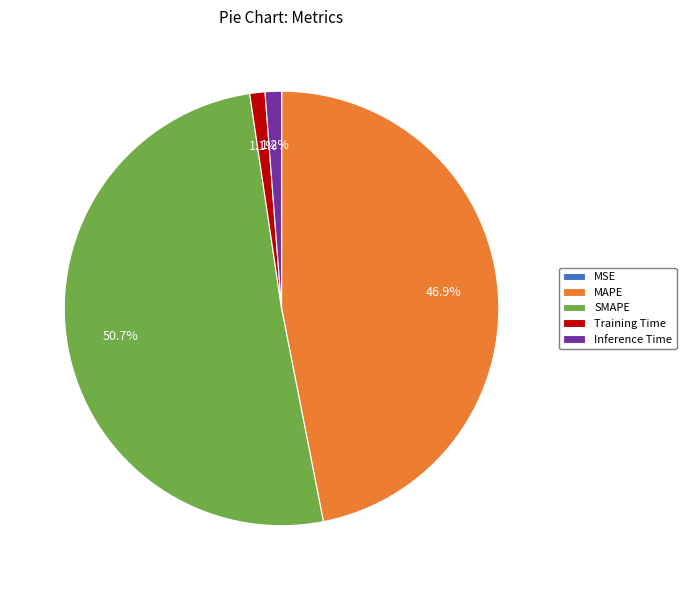

Do MAPE and Training Time together represent more than half of the pie?

No